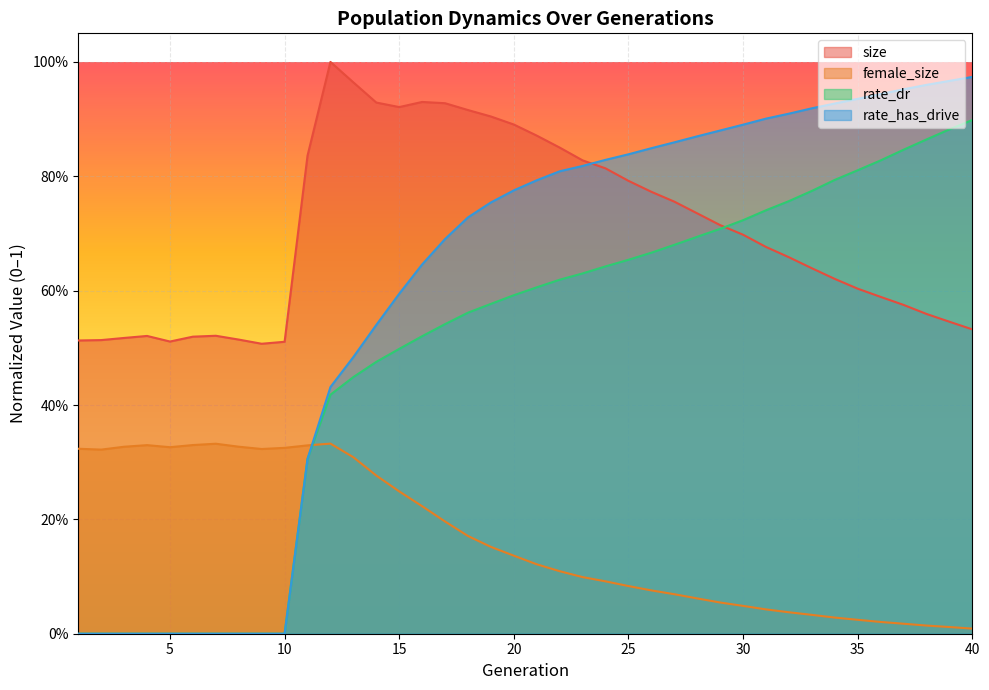

What is the total value across all series at 36?

2.4